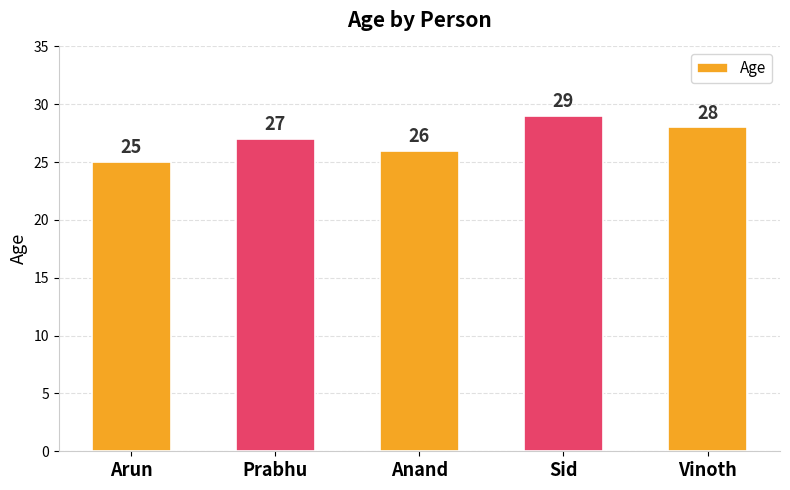

At which category does the chart reach its minimum across all series?

Arun